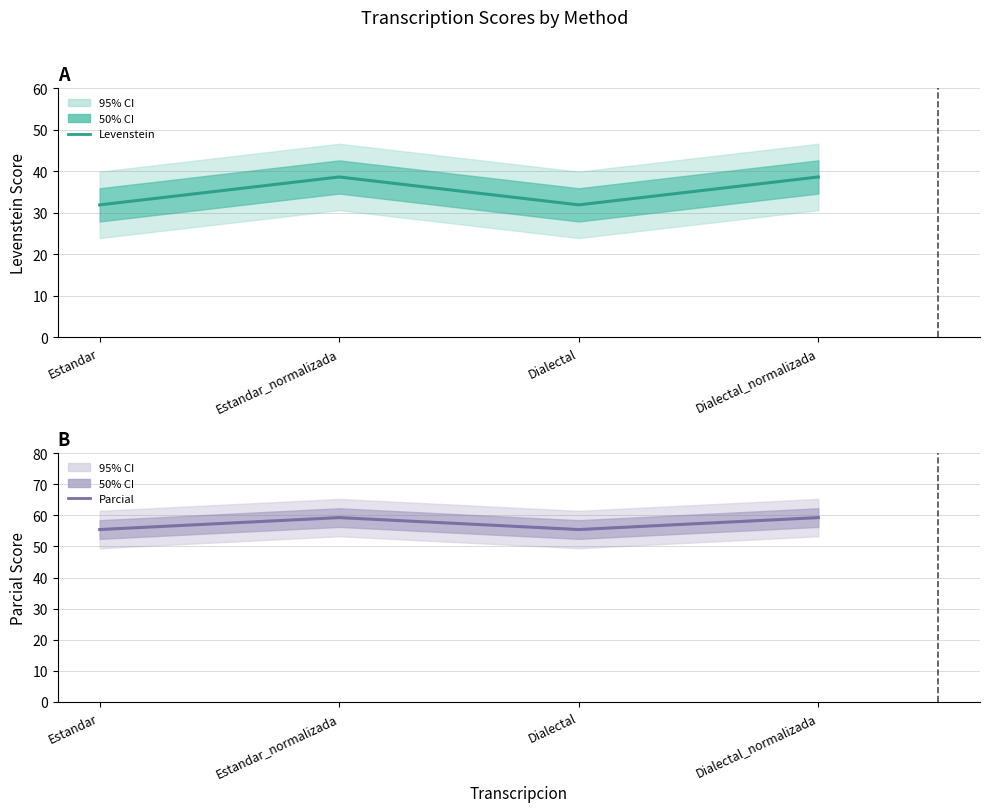

What position from the right is Estandar_normalizada?

3